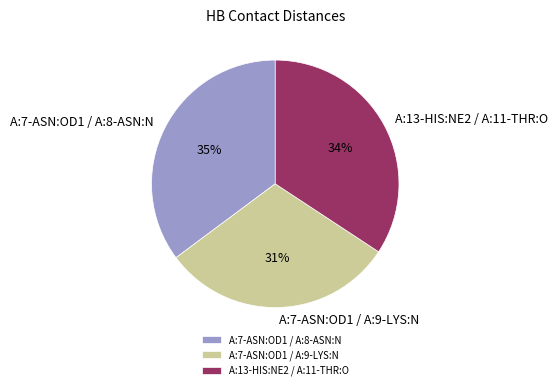

How many segments does this pie chart have?

3